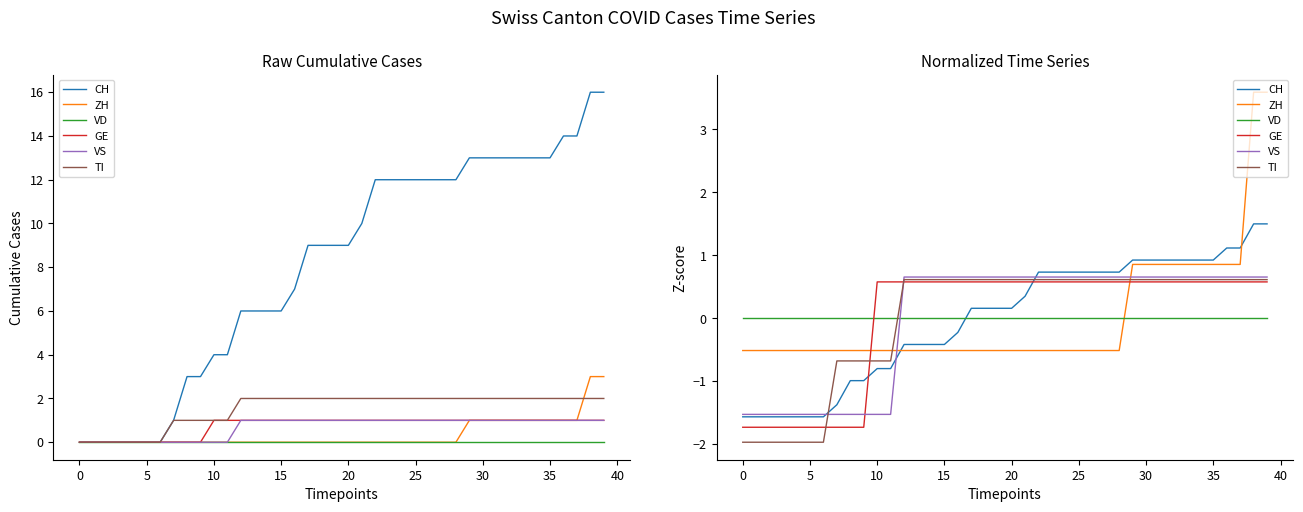

True or false: VS has more than 0 points higher than both neighbors.

False